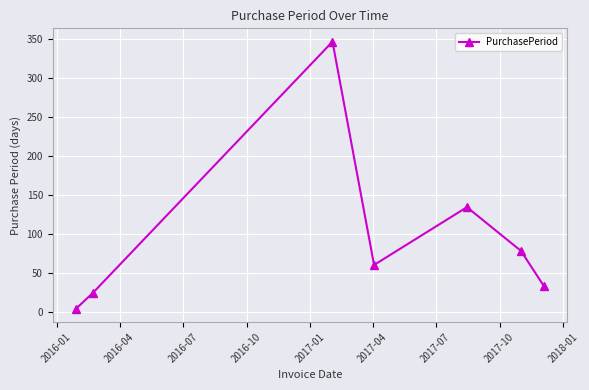

Reading right to left, list all the values displayed in this chart.

33	78	134	60	346	24	4